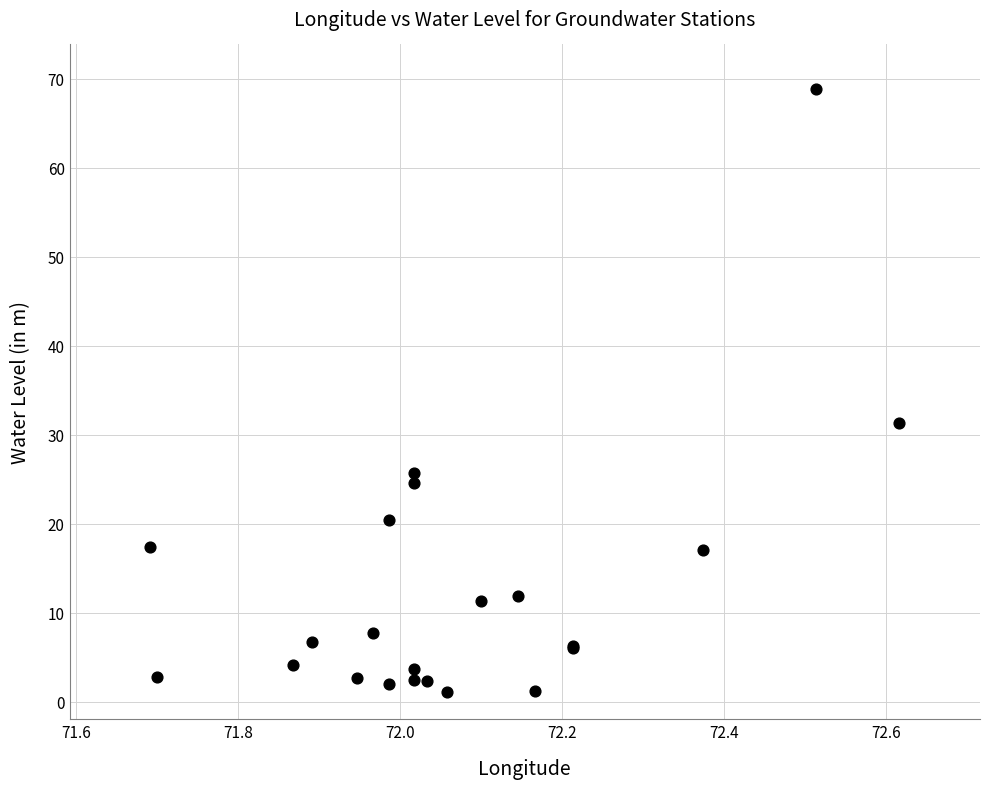

What Y value in the scatter plot is closest to 34?

31.4